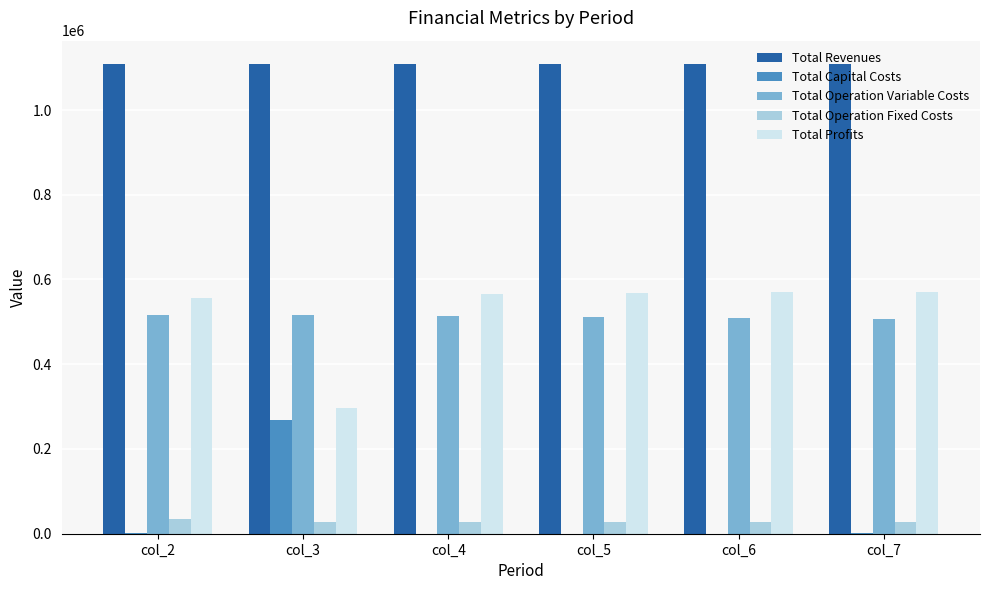

Are the bars horizontal?

No